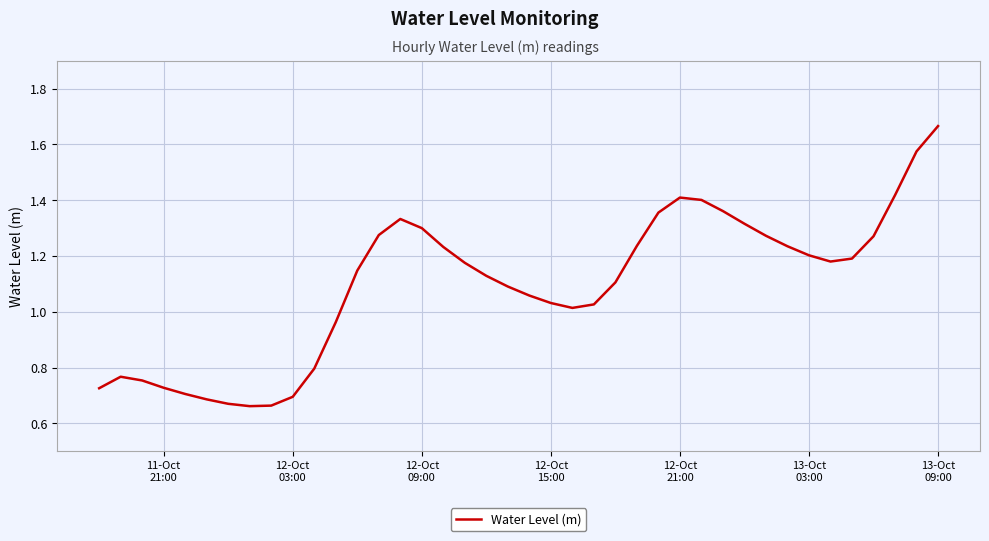

Does the chart have visible grid lines?

Yes